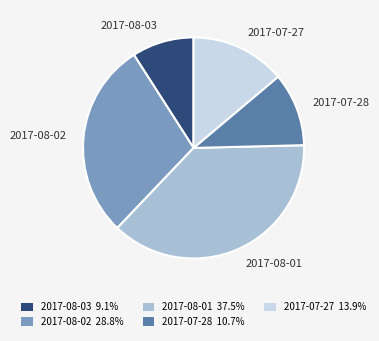

Does 2017-08-03 account for over 50% of the chart?

No